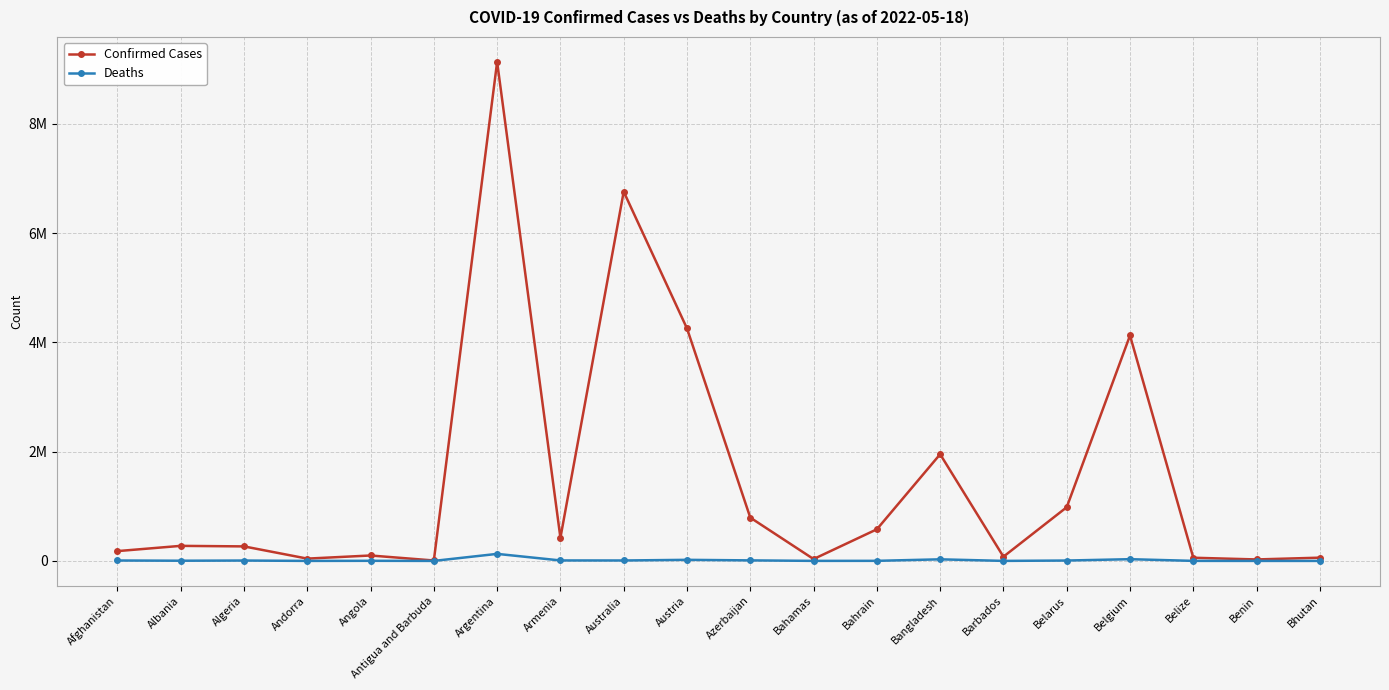

What is the greatest value displayed?

9135308